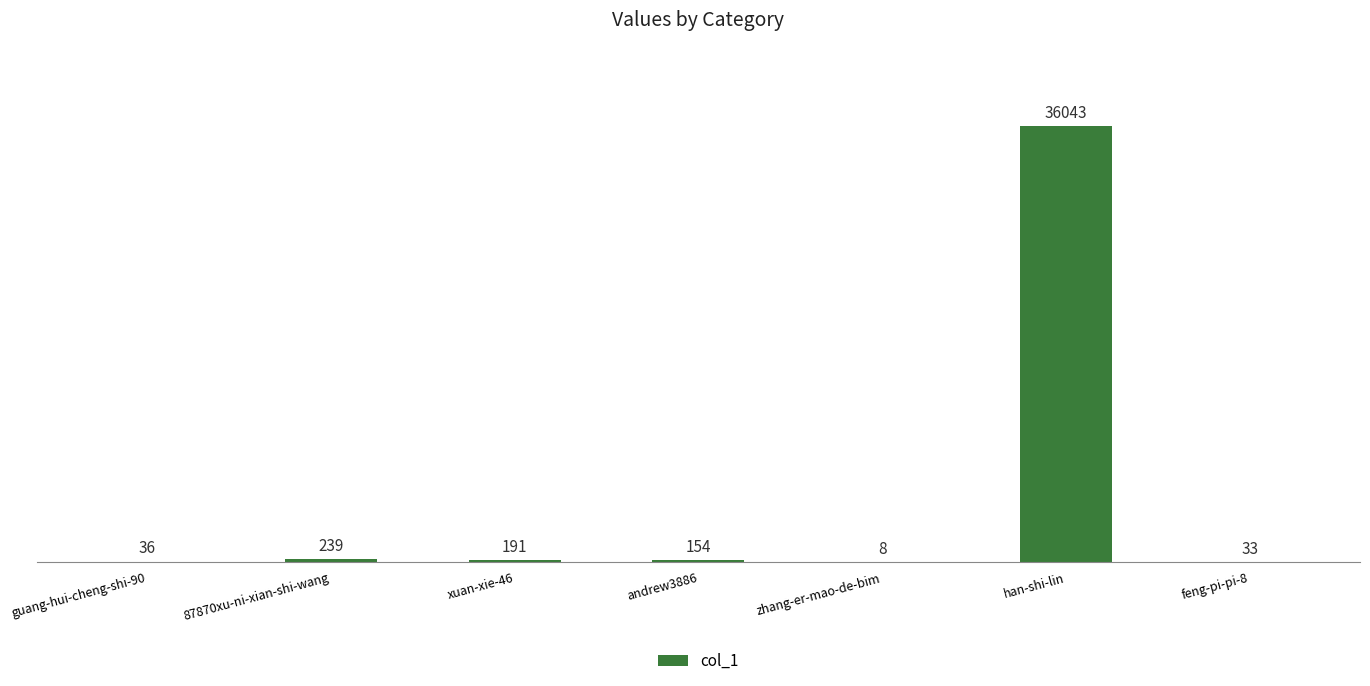

Where does the data first go above 154?

87870xu-ni-xian-shi-wang